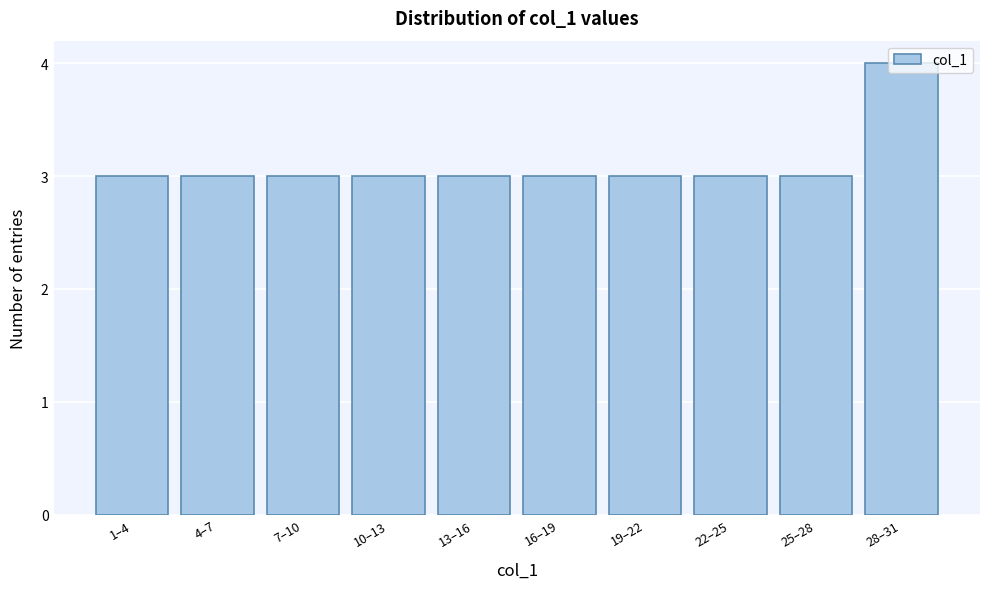

What is the approximate value at 10–13?

3